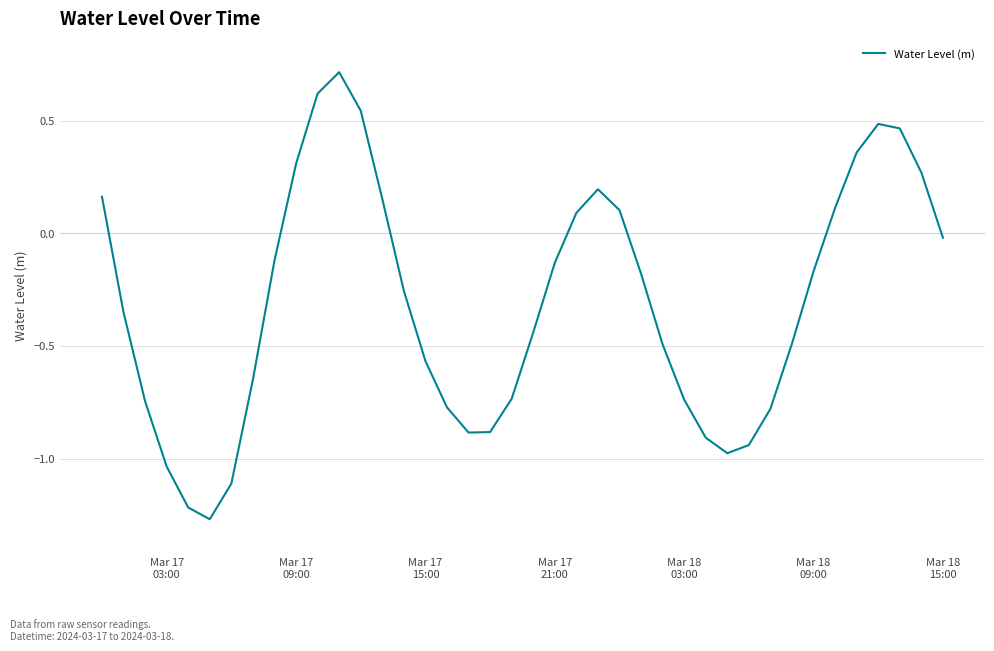

What is the greatest value displayed?

0.7